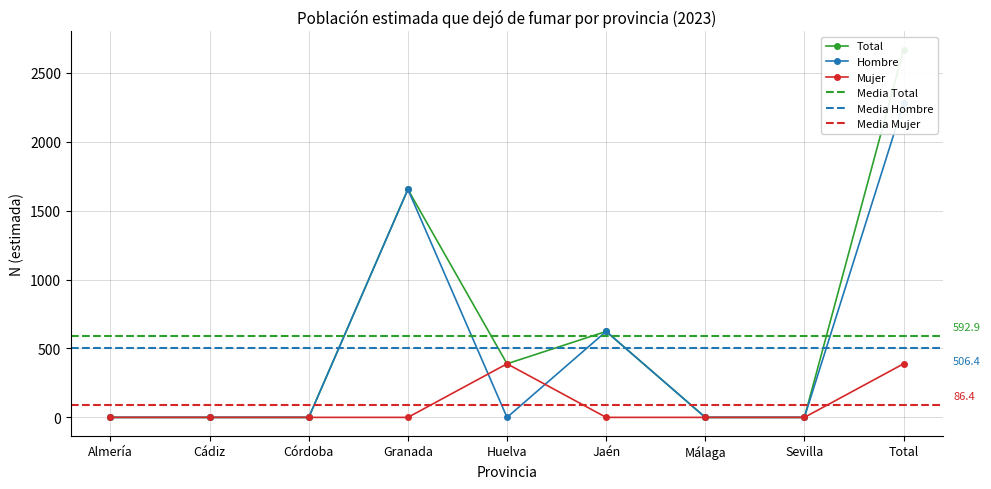

How many values in Total are above zero?

4